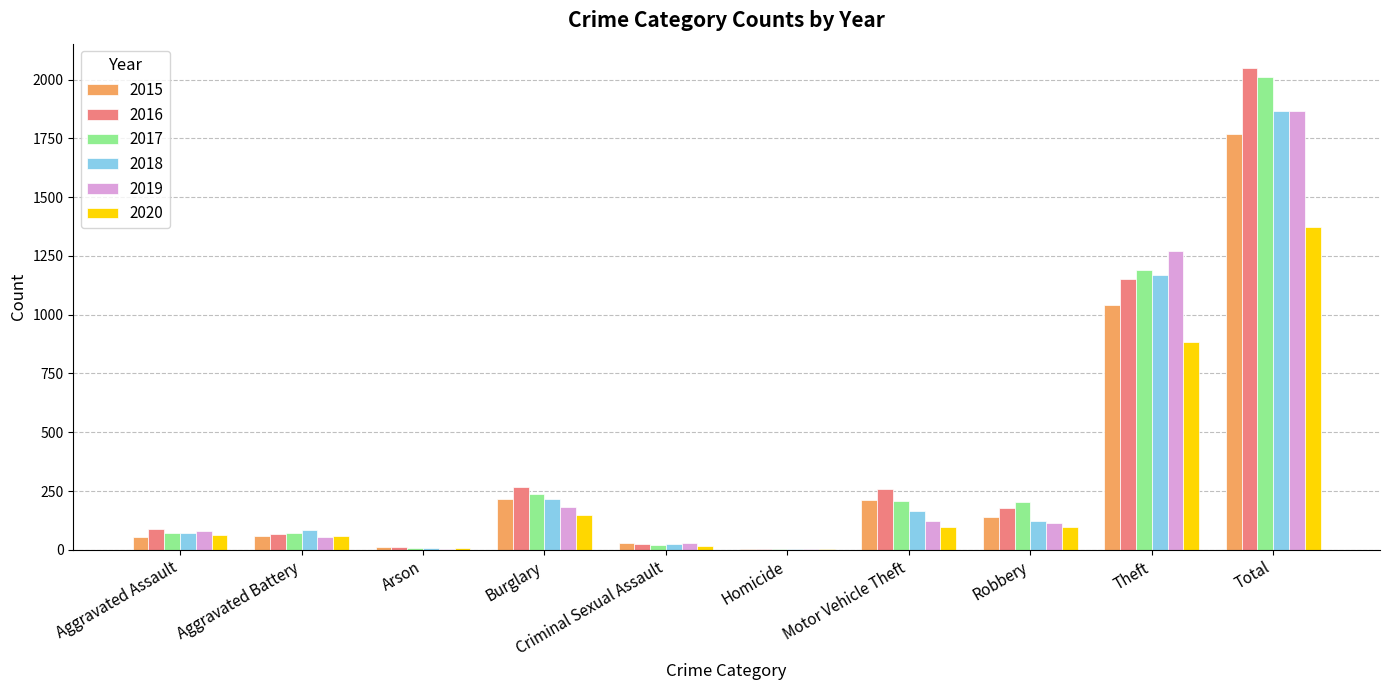

True or false: 2015 has a value of 56 at Aggravated Assault.

True